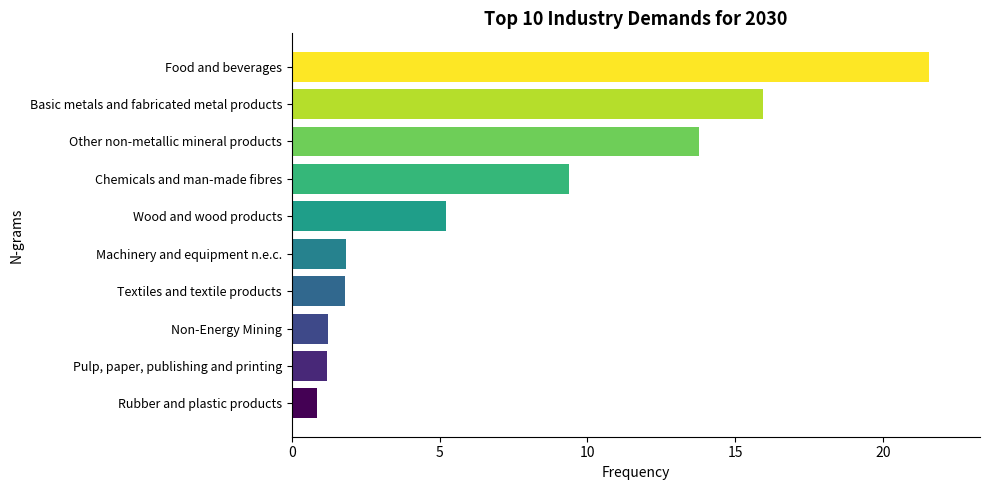

What is the sum of all values?

72.8